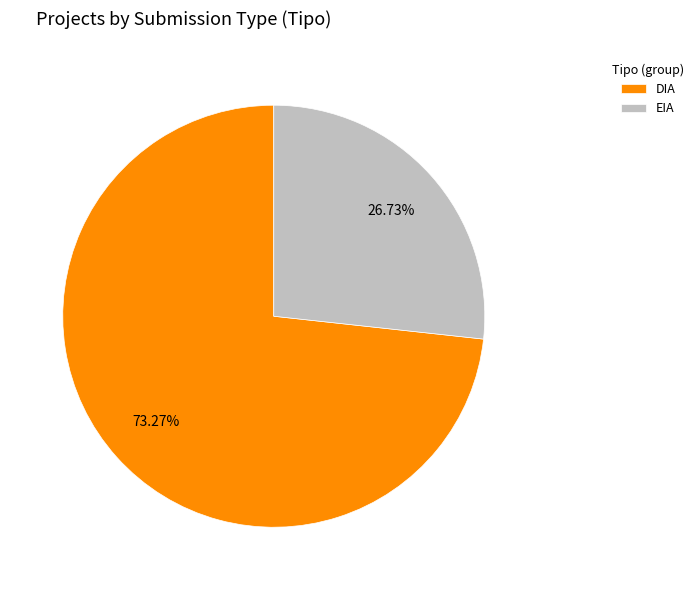

The EIA slice represents 21% of the pie. True or false?

False